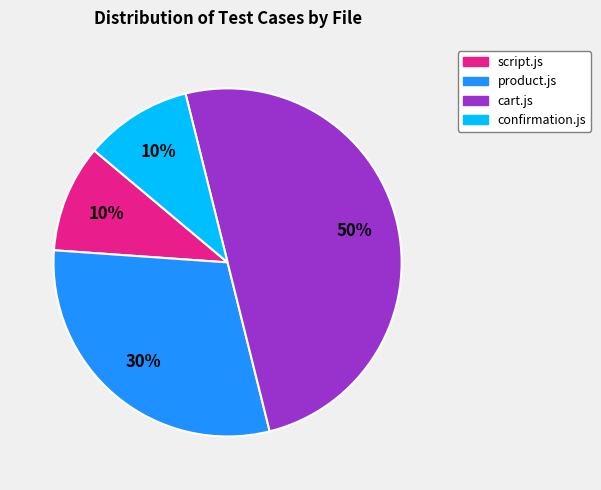

To the nearest percent, what portion does product.js represent?

30%